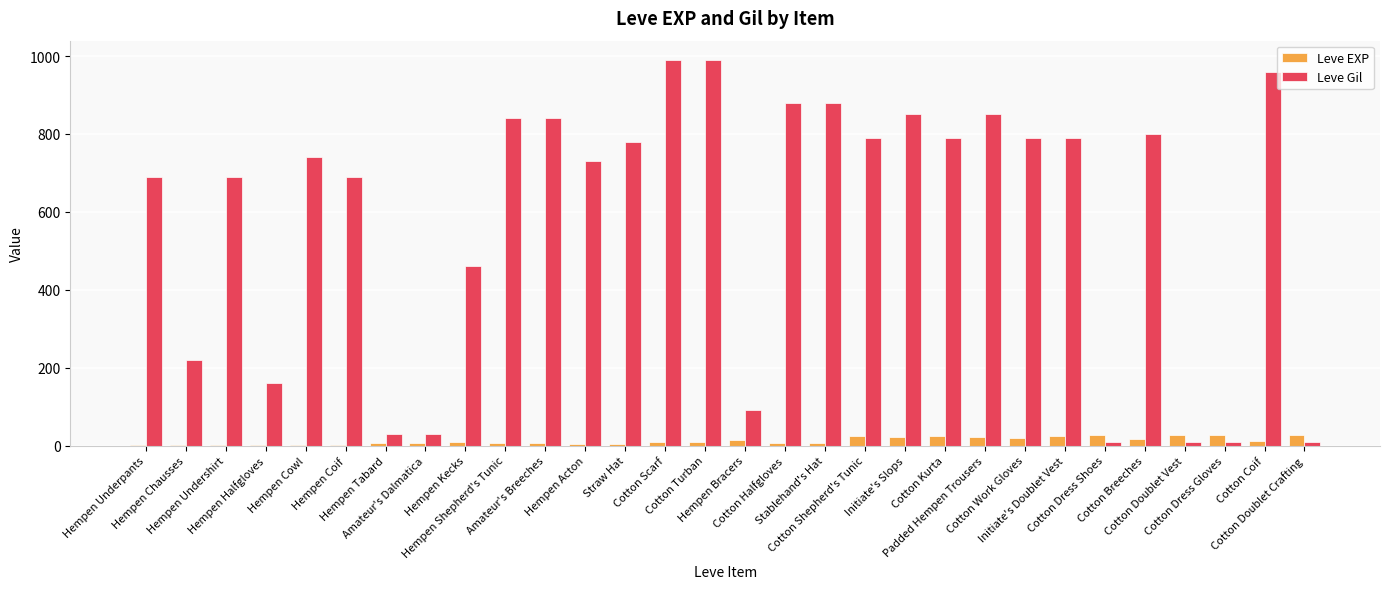

What is the sum of all Leve EXP values?

365